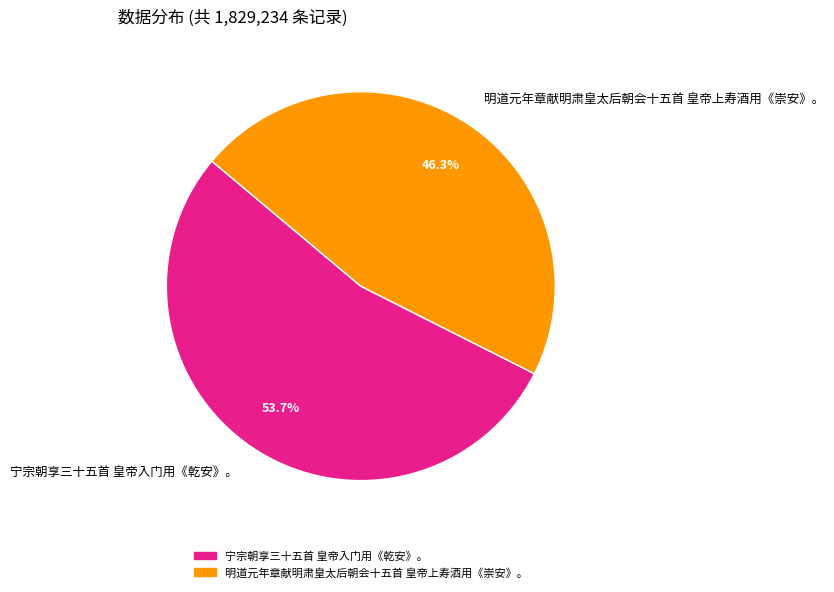

To the nearest percent, what is the difference between the largest and smallest slice percentages?

7%